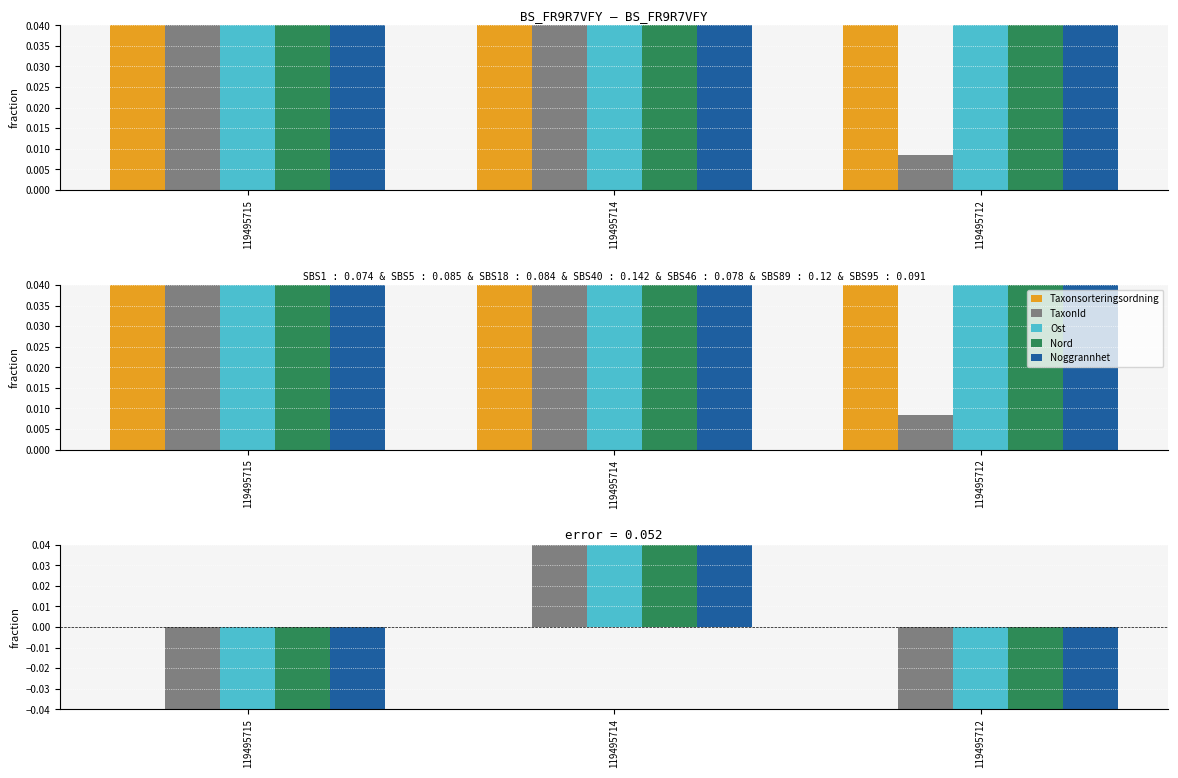

Reading right to left, list all the values displayed in this chart.

Taxonsorteringsordning: 119495712=0.0	119495714=0.0	119495715=0.0
TaxonId: 119495712=-0.4	119495714=0.7	119495715=-0.3
Ost: 119495712=-0.1	119495714=0.1	119495715=-0.0
Nord: 119495712=-0.1	119495714=0.1	119495715=-0.0
Noggrannhet: 119495712=-0.1	119495714=0.1	119495715=-0.0